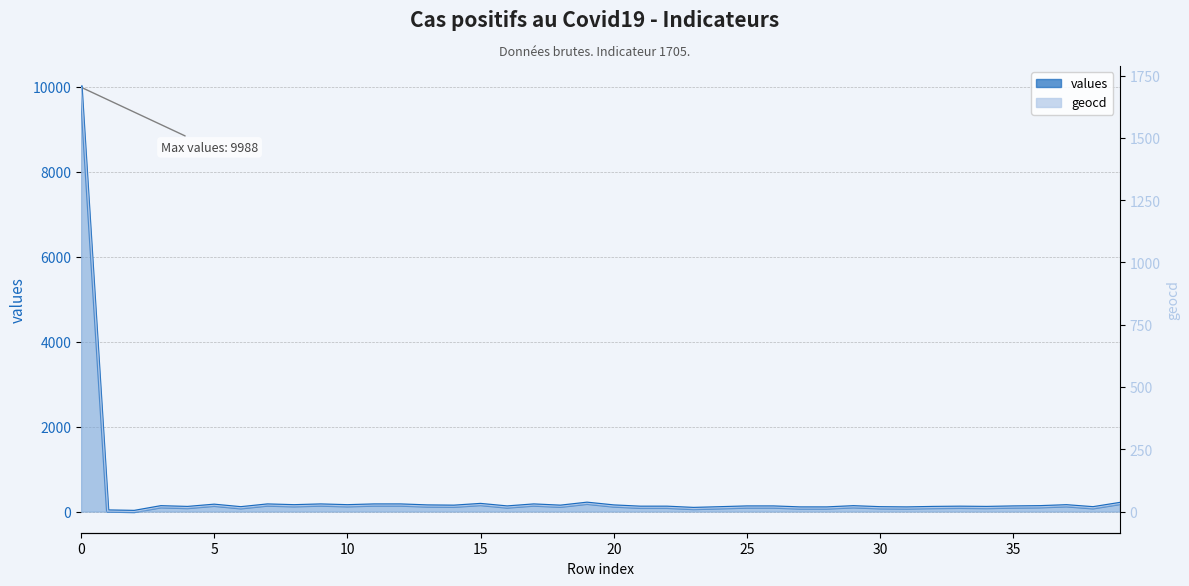

What is the difference between the second highest and second lowest values in the geocd series?

31